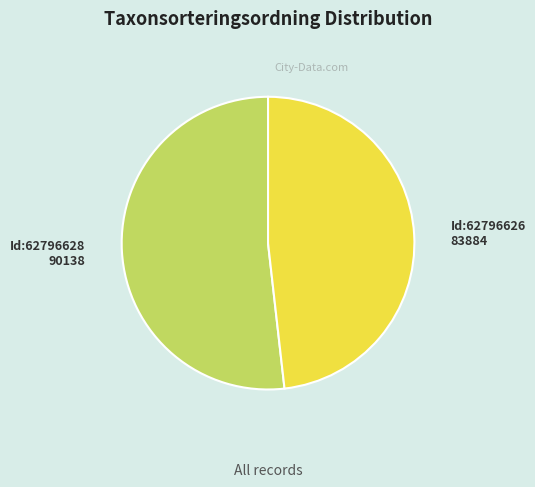

What is the ratio of the value at Id:62796626 to the value at Id:62796628?

0.9